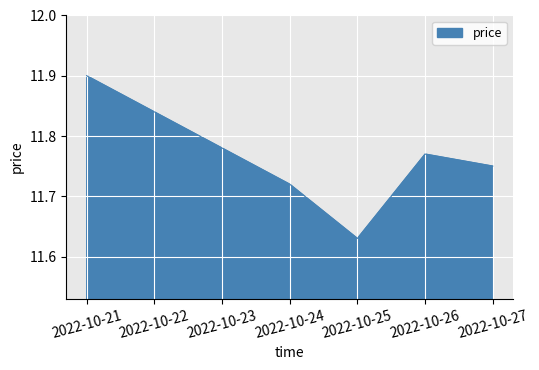

Is it true that the value at 2022-10-25 is 7.0?

False